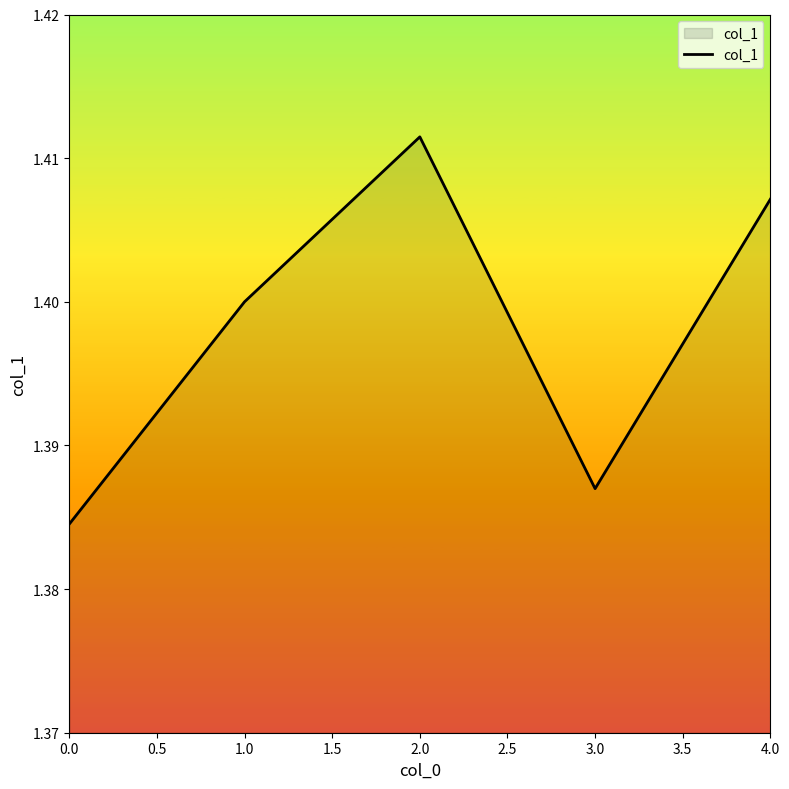

Is it true that the value at 0.0 is 2.3?

False